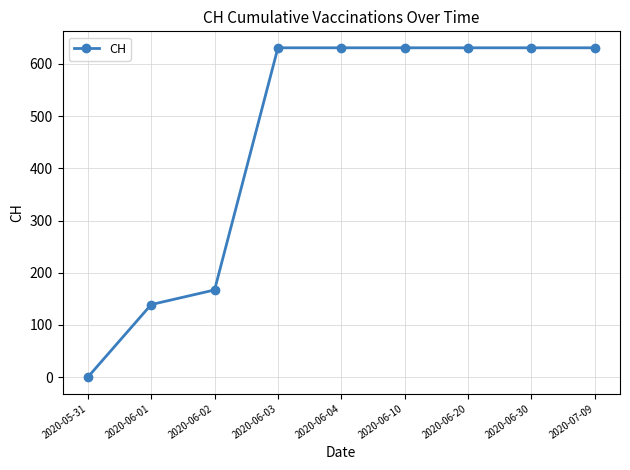

Is it true that the value at 2020-06-02 is 167?

True